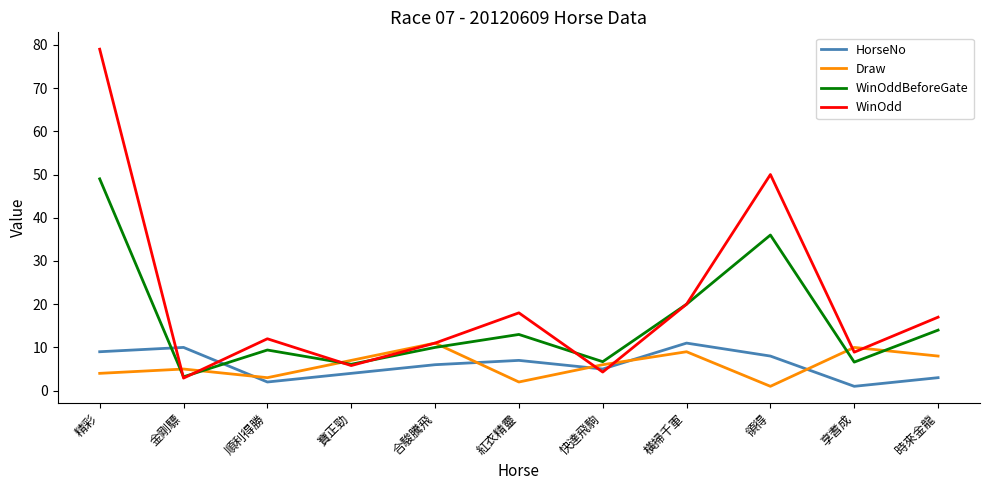

What is the difference between the WinOdd values at 橫掃千軍 and 時來金龍?

3.0